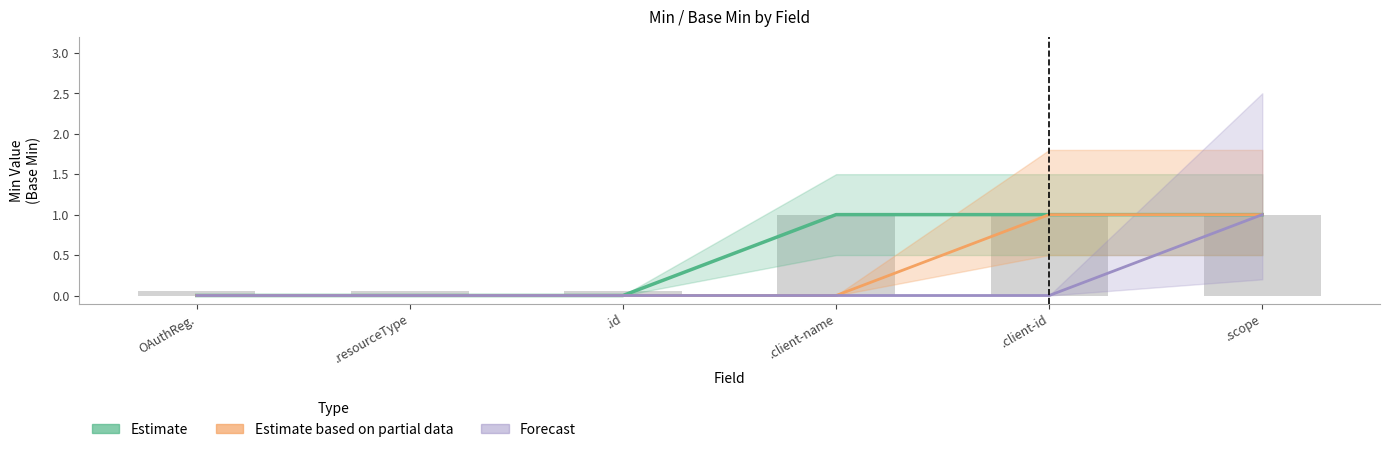

Reading right to left, transcribe all the data shown in this chart.

Estimate: .scope=1	.client-id=1	.client-name=1	.id=0	.resourceType=0	OAuthReg.=0
Estimate based on partial data: .scope=1	.client-id=1	.client-name=0	.id=0	.resourceType=0	OAuthReg.=0
Forecast: .scope=1	.client-id=0	.client-name=0	.id=0	.resourceType=0	OAuthReg.=0